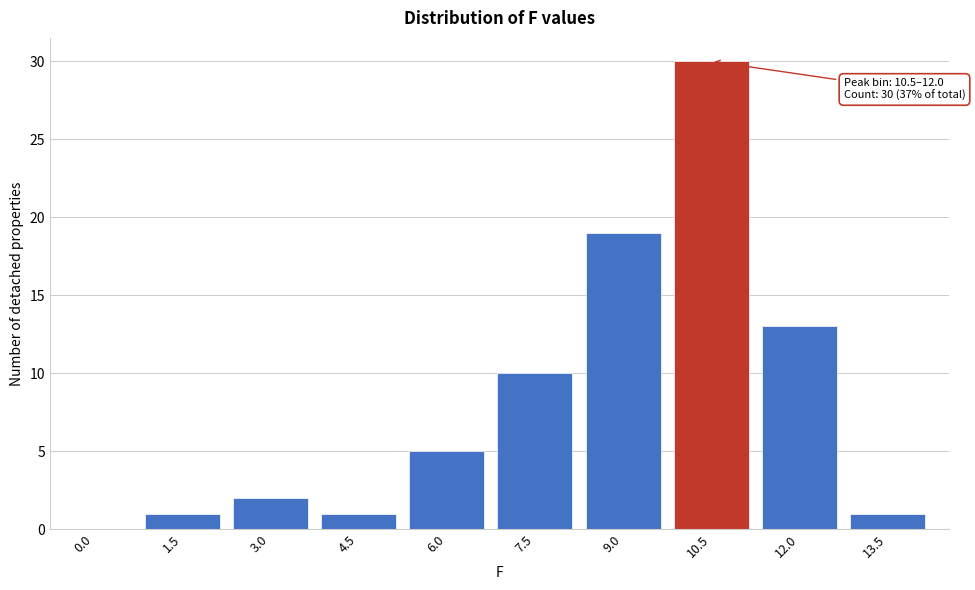

Reading left to right, extract all data points from this chart.

0.0=0	1.5=1	3.0=2	4.5=1	6.0=5	7.5=10	9.0=19	10.5=30	12.0=13	13.5=1